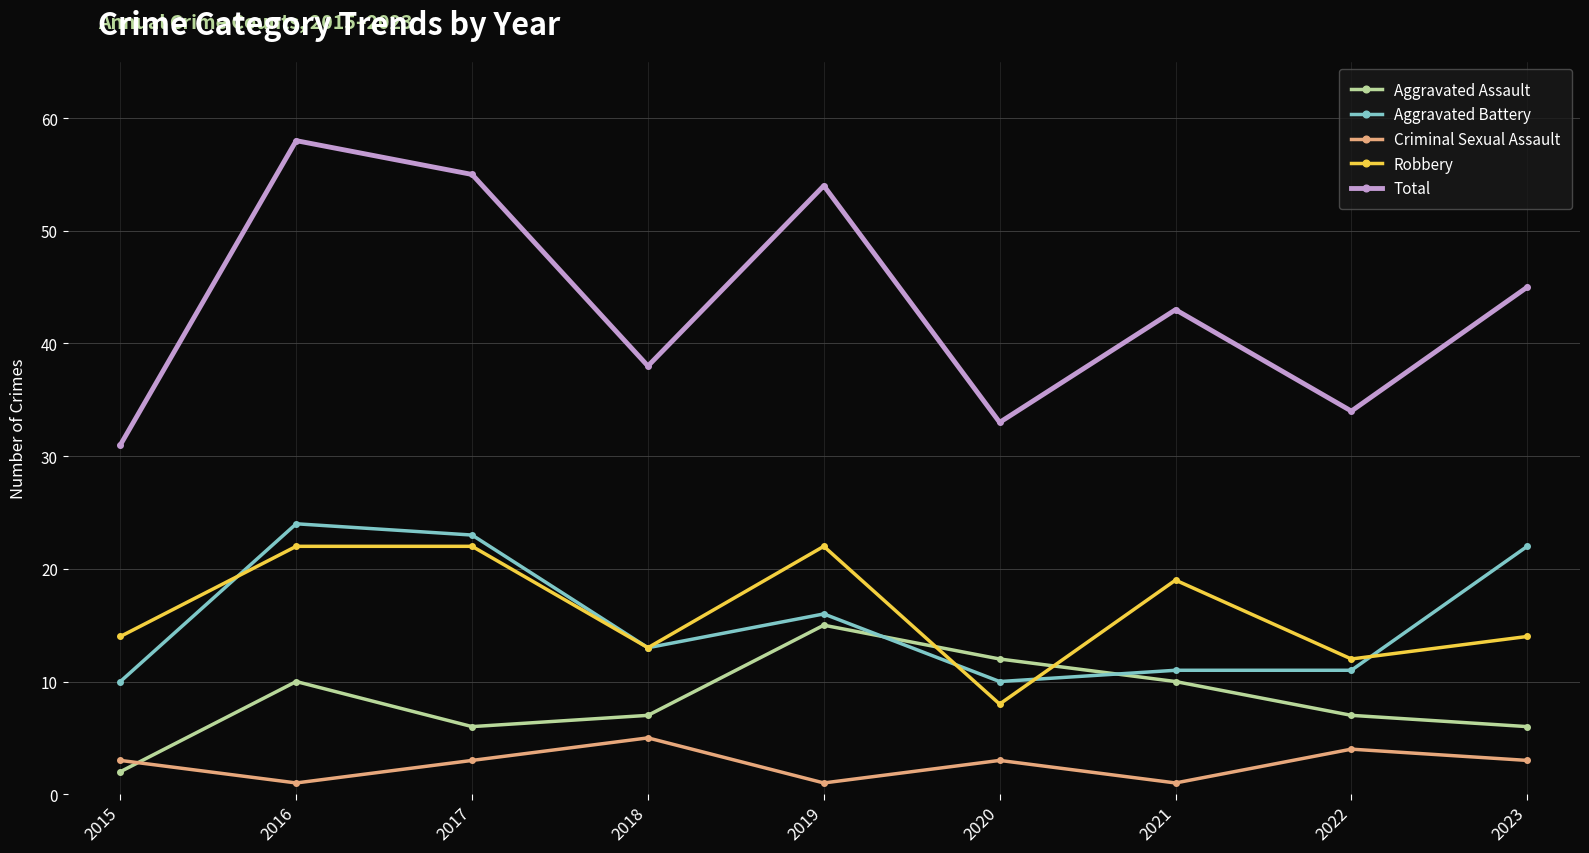

How many interior local peaks does the Aggravated Assault series have?

2